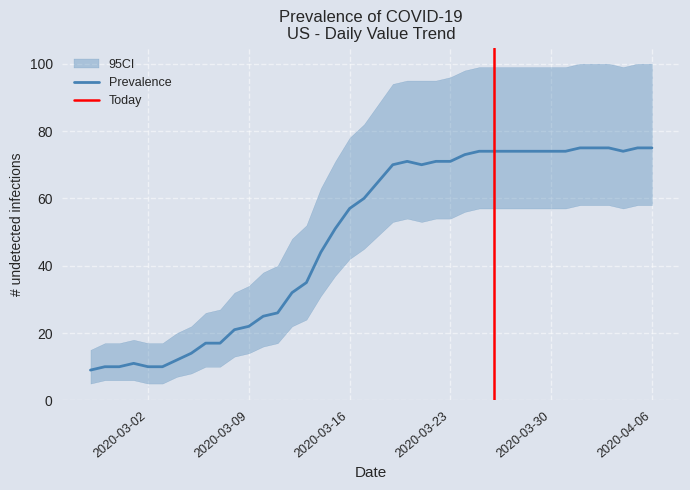

Reading right to left, what are all the values shown in this chart?

Prevalence: 75	75	74	75	75	75	74	74	74	74	74	74	74	73	71	71	70	71	70	65	60	57	51	44	35	32	26	25	22	21	17	17	14	12	10	10	11	10	10	9
CI_lower: 58	58	57	58	58	58	57	57	57	57	57	57	57	56	54	54	53	54	53	49	45	42	37	31	24	22	17	16	14	13	10	10	8	7	5	5	6	6	6	5
CI_upper: 100	100	99	100	100	100	99	99	99	99	99	99	99	98	96	95	95	95	94	88	82	78	71	63	52	48	40	38	34	32	27	26	22	20	17	17	18	17	17	15